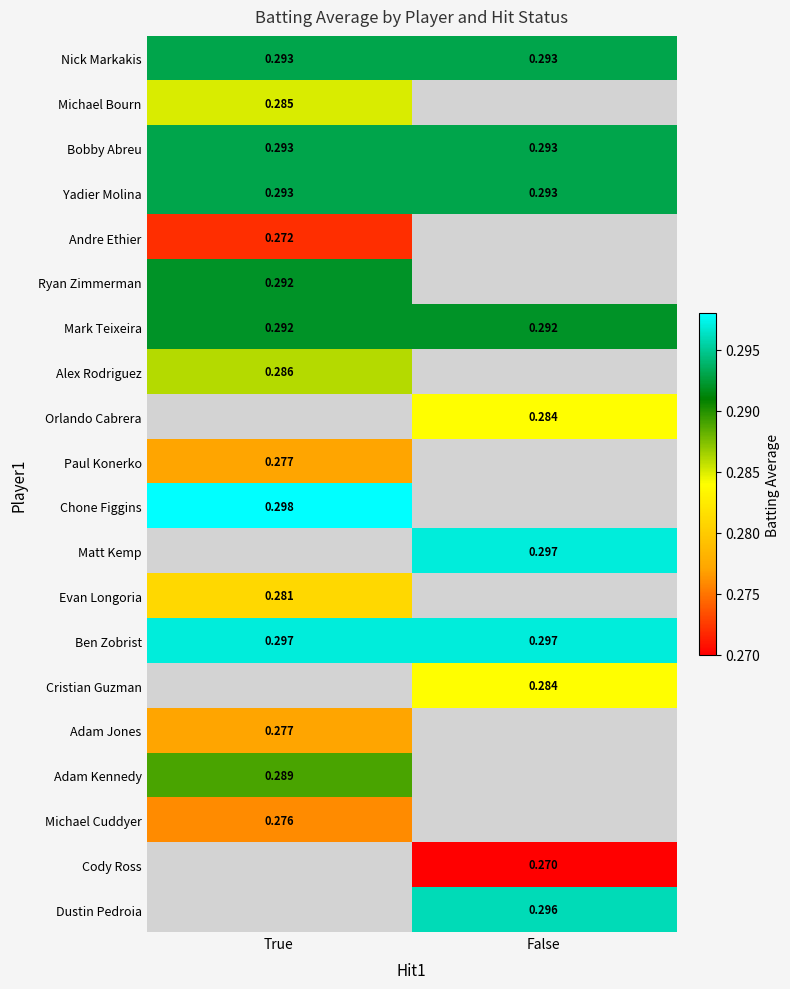

Is the value of Ben Zobrist at True greater than the value of Ryan Zimmerman at True?

Yes